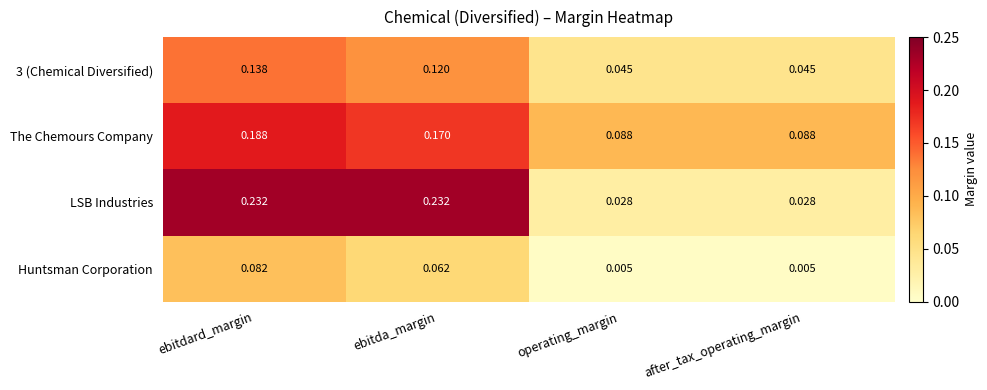

Which series has the largest range (max minus min)?

LSB Industries